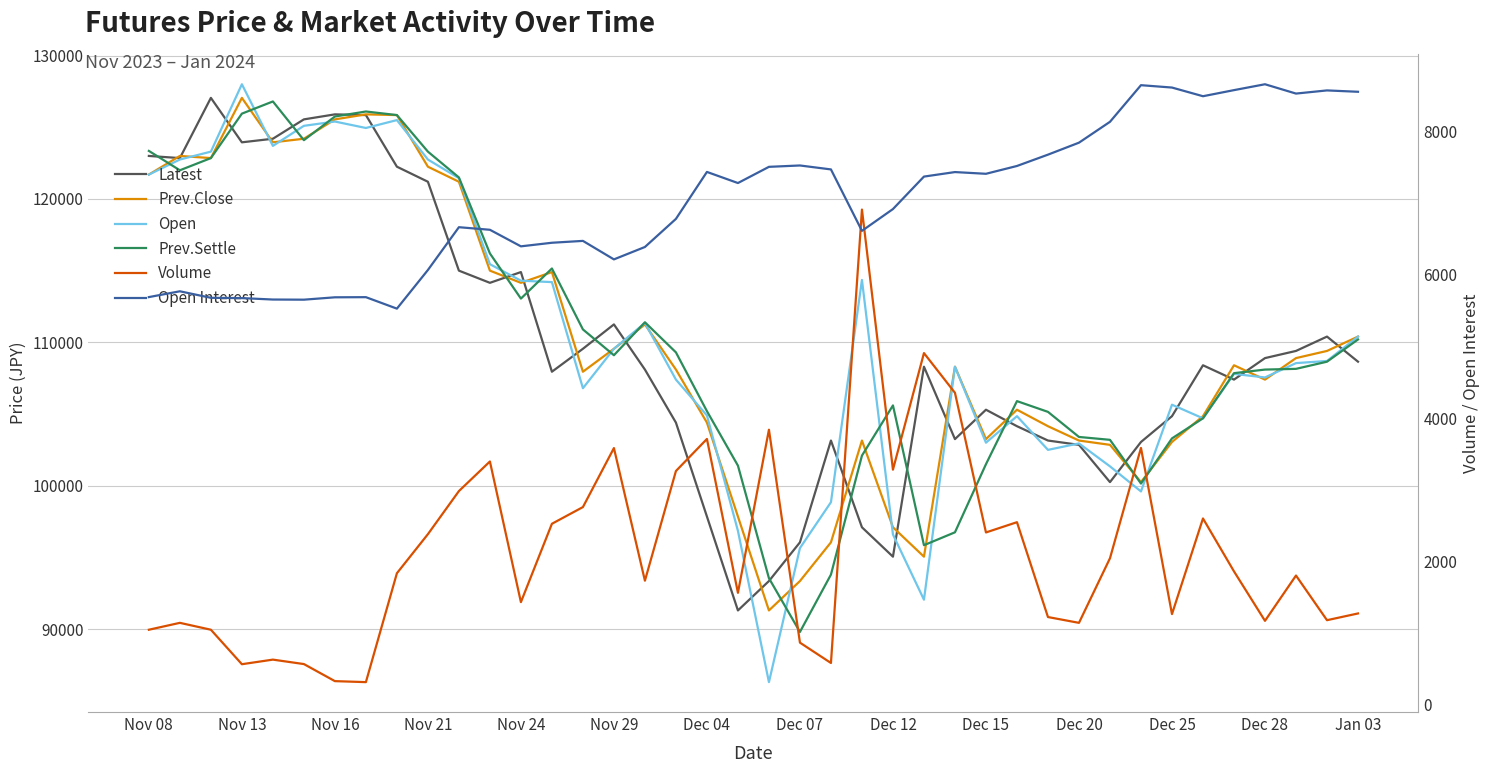

Where is Open Interest nearest to the value 7091?

Dec 12